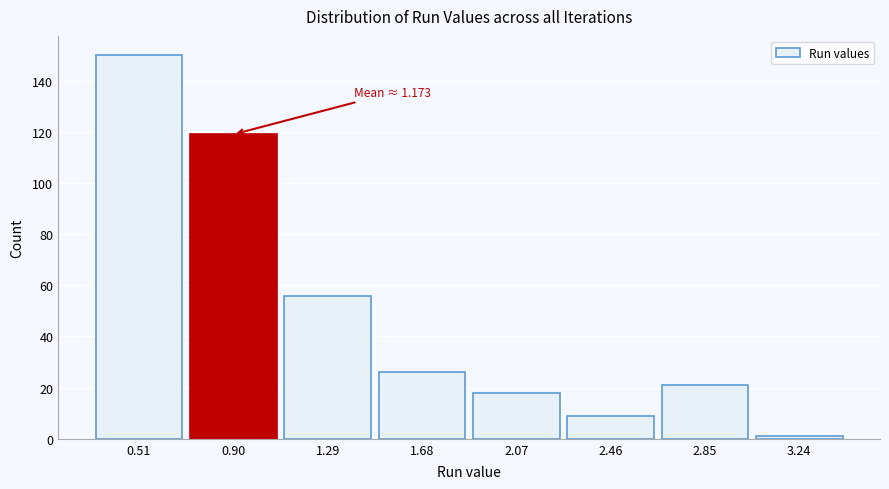

Reading right to left, transcribe all the data shown in this chart.

1	21	9	18	26	56	119	150